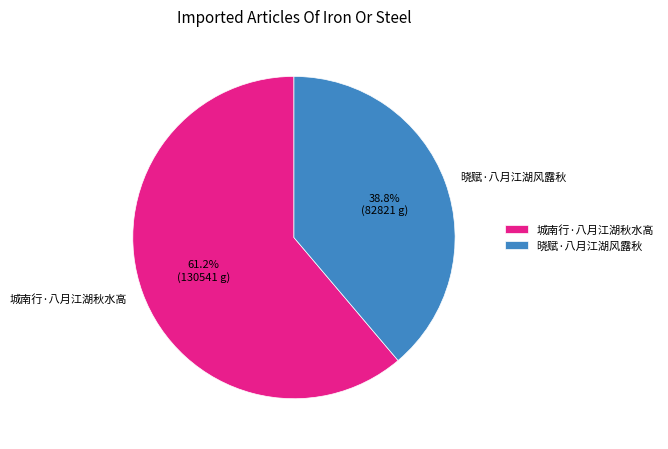

What is the smallest slice in the pie chart?

晓赋·八月江湖风露秋